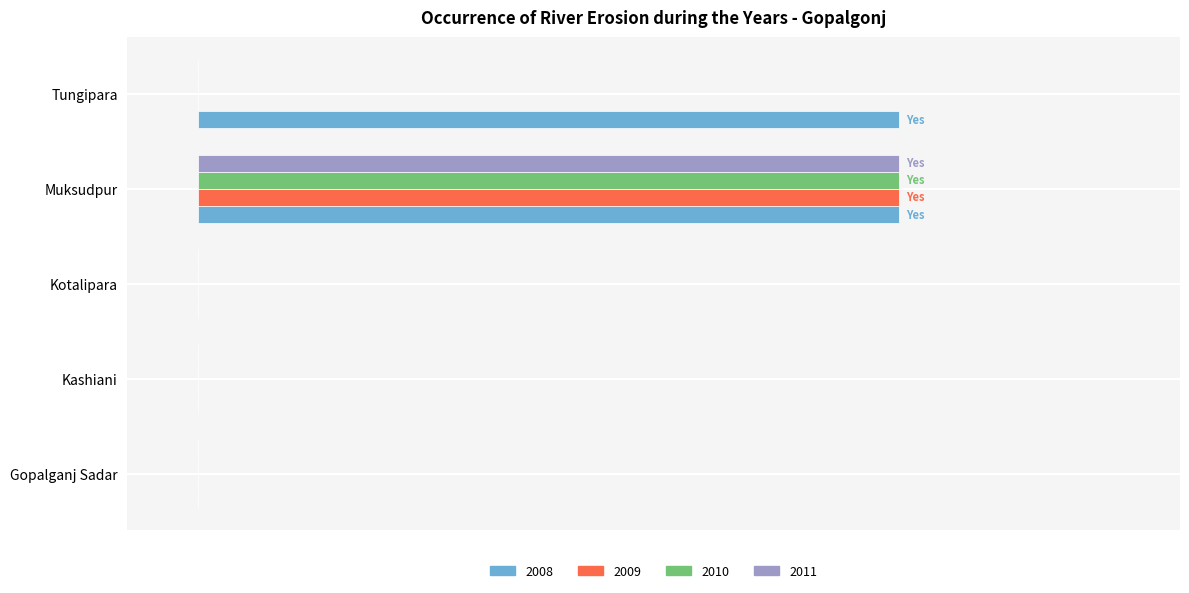

Reading left to right, list all the values displayed in this chart.

2008: 0	0	0	1	1
2009: 0	0	0	1	0
2010: 0	0	0	1	0
2011: 0	0	0	1	0